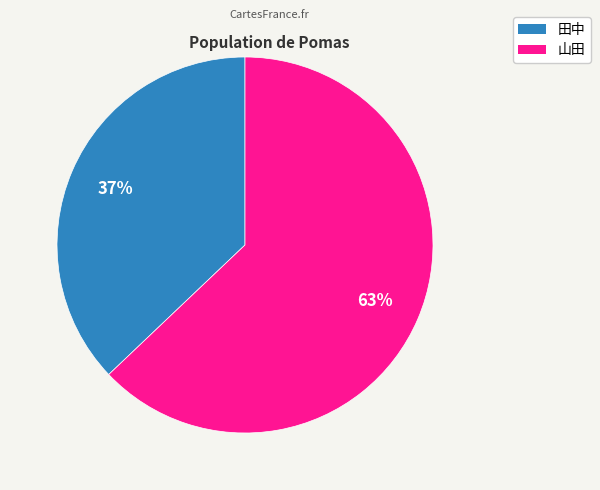

Is the sum of 山田 and 田中 greater than half?

Yes